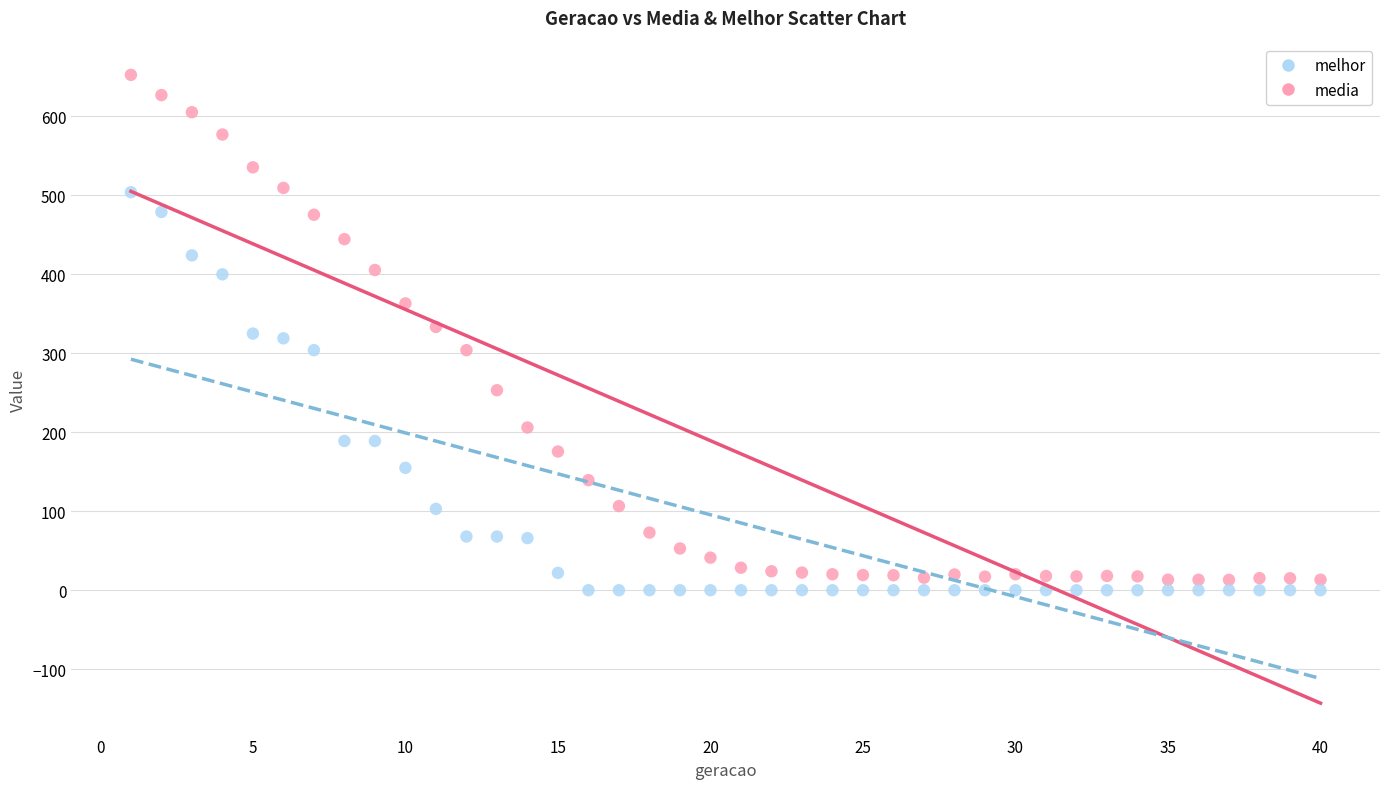

Which series has the widest spread of Y values?

media